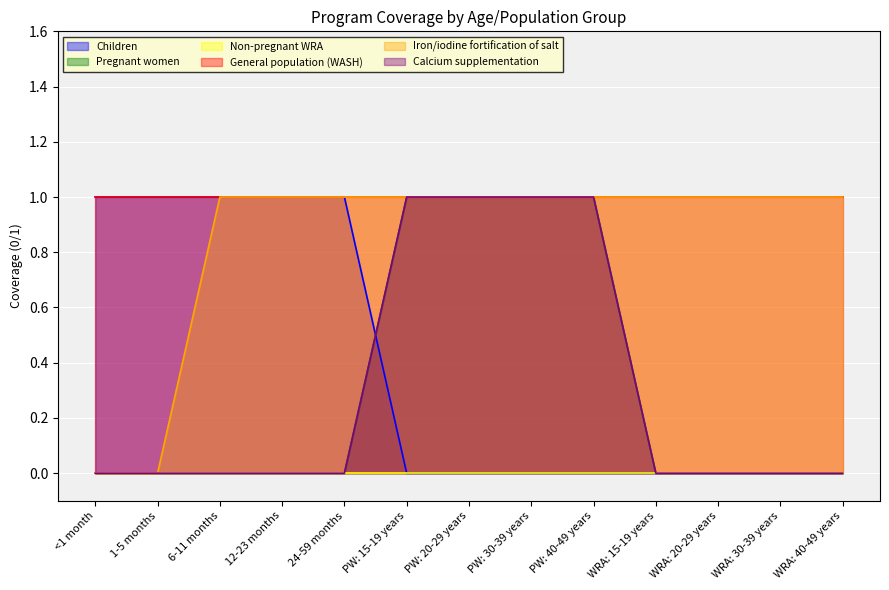

At how many categories does at least one series exceed 0?

13